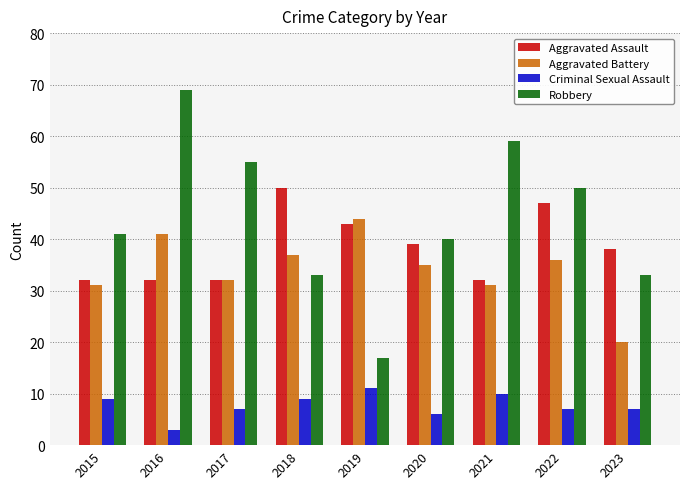

How many data points in Aggravated Battery are less than 35?

4